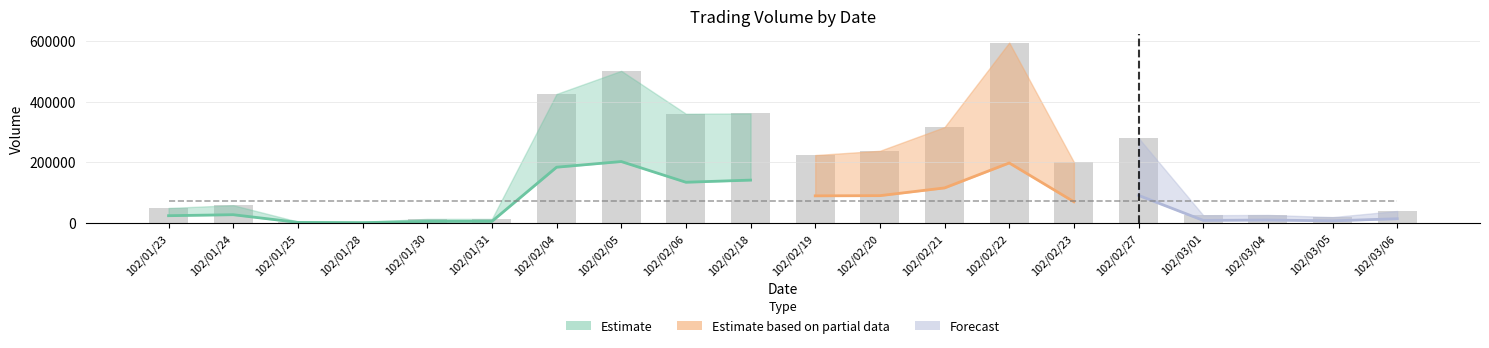

What is the label of the 1st bar from the right?

102/03/06